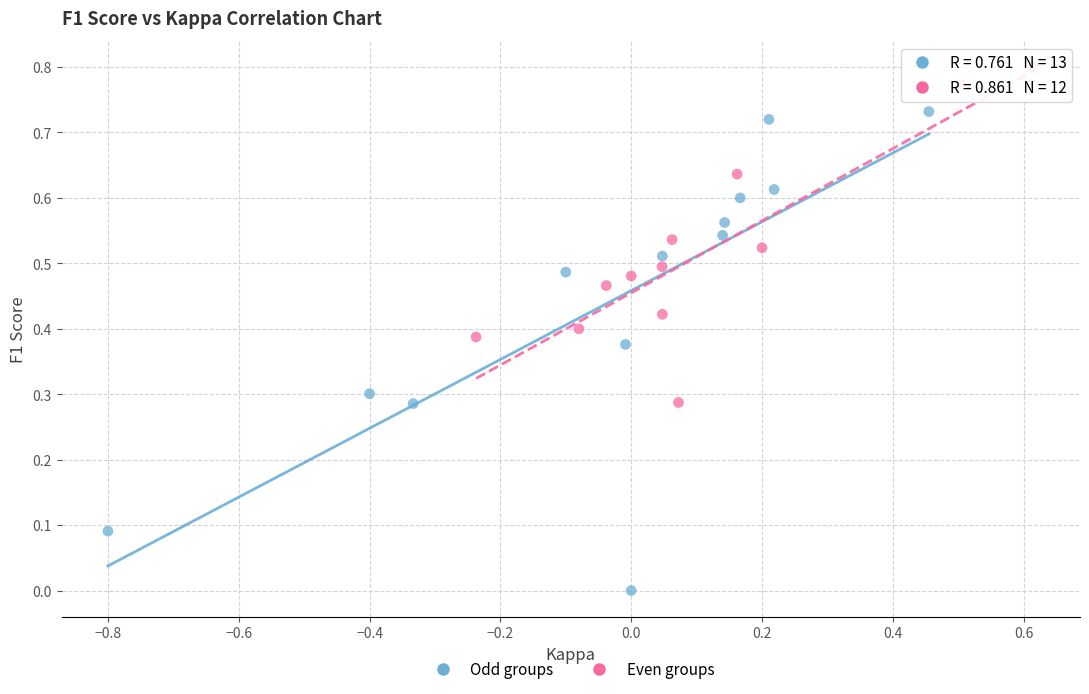

Which series reaches the minimum Y coordinate?

Odd groups